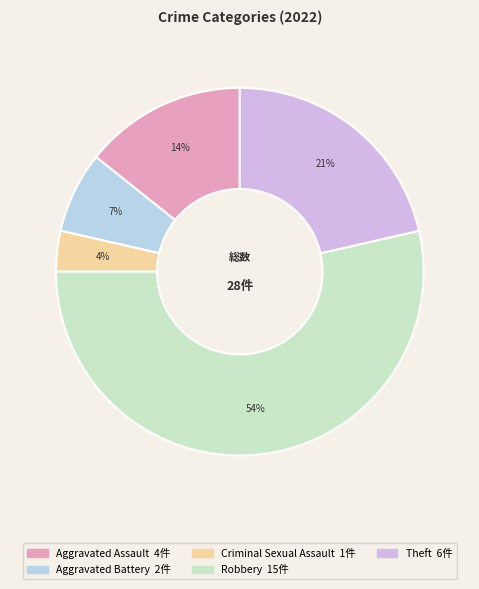

Which category has the biggest portion of the pie?

Robbery